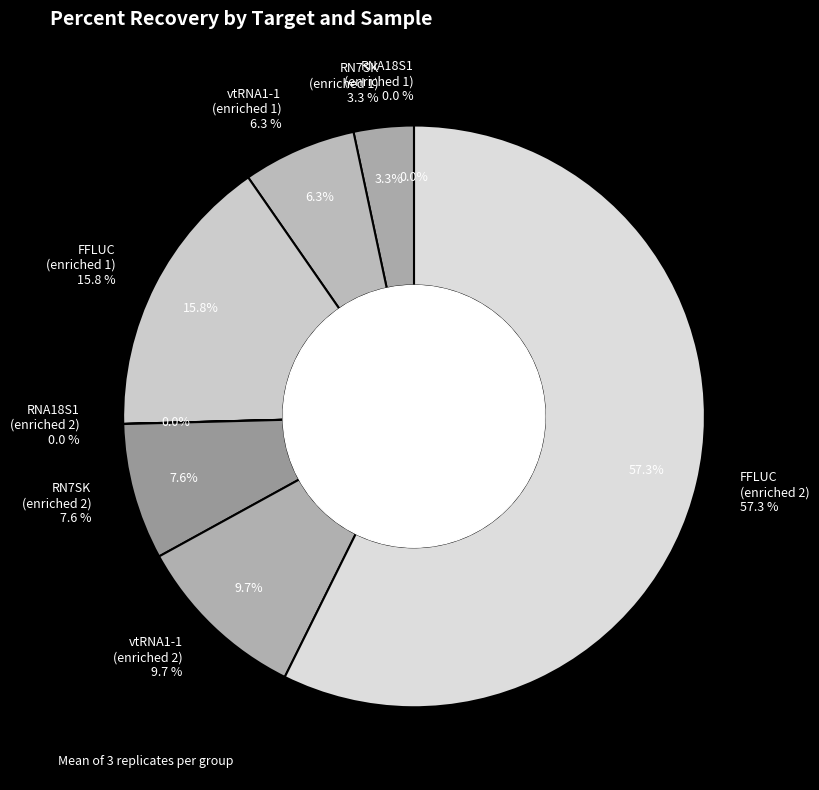

True or false: RNA18S1 (enriched 2) accounts for 0% of the total.

True